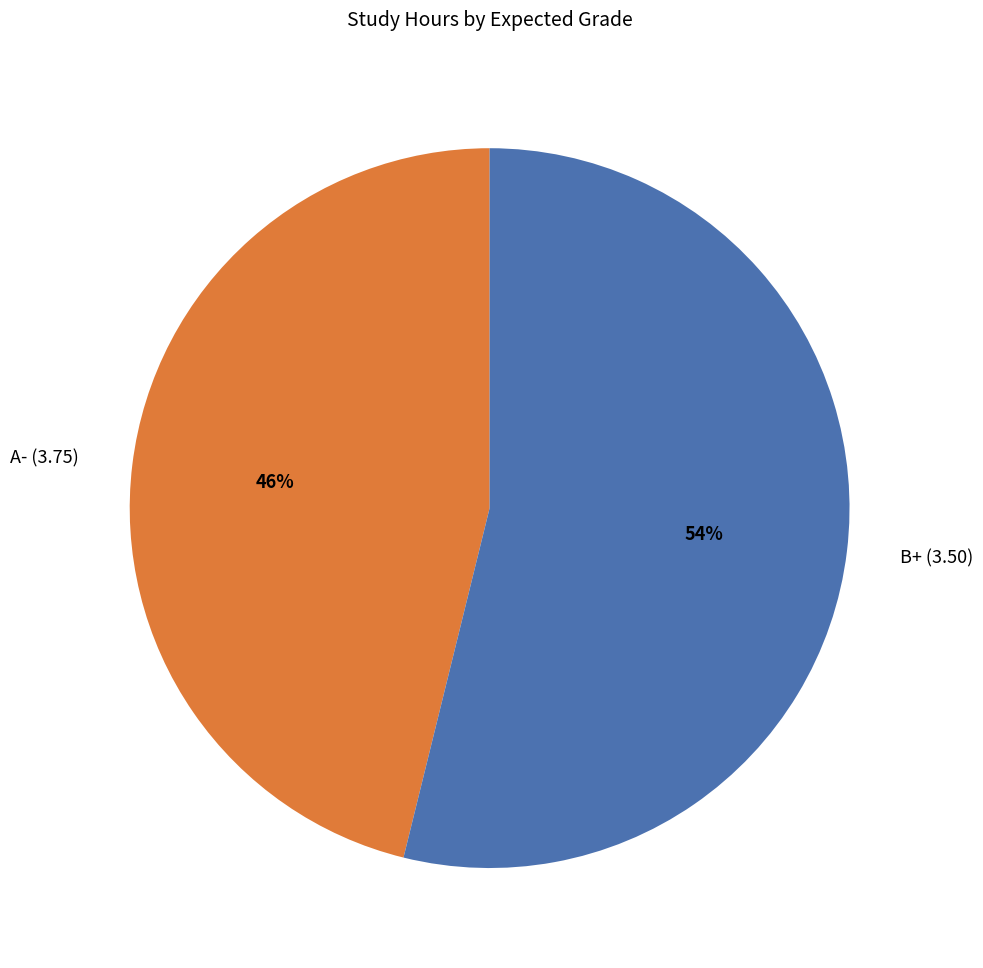

Which slice represents more than half of the pie?

B+ (3.50)